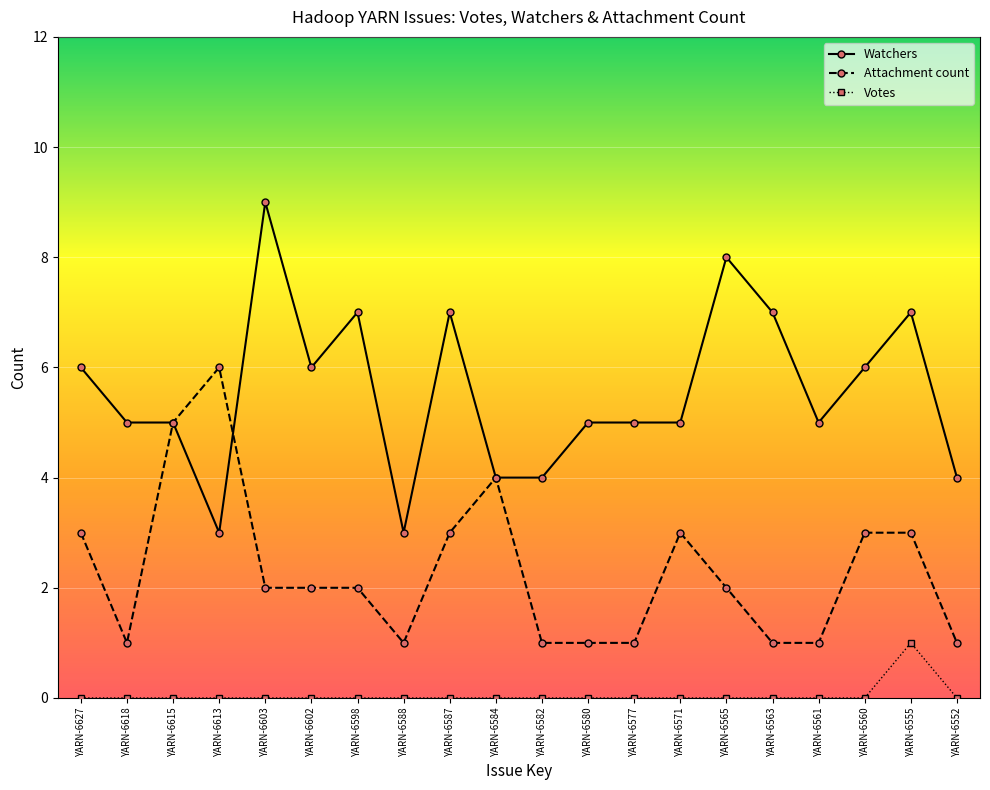

What is the difference between the maximum and second lowest values in the Attachment count series?

5